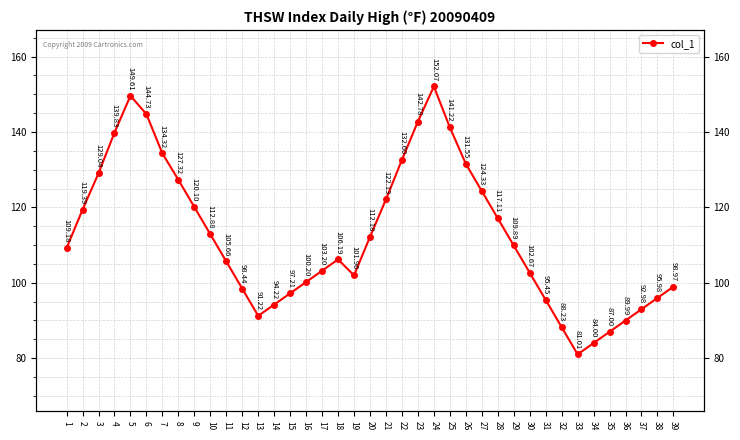

Approximately how many times larger is the value at 7 compared to 10?

1.2